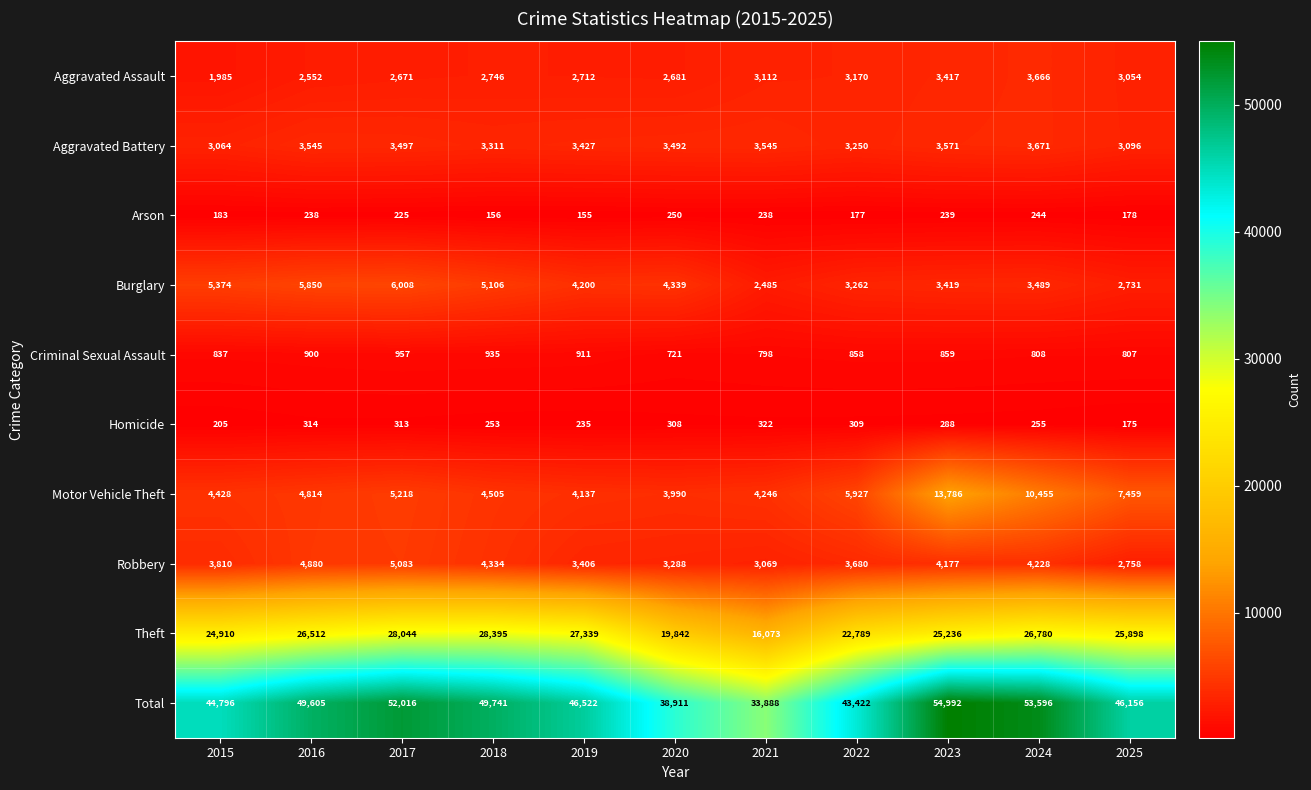

At 2018, list the series in order from largest to smallest.

Total, Theft, Burglary, Motor Vehicle Theft, Robbery, Aggravated Battery, Aggravated Assault, Criminal Sexual Assault, Homicide, Arson